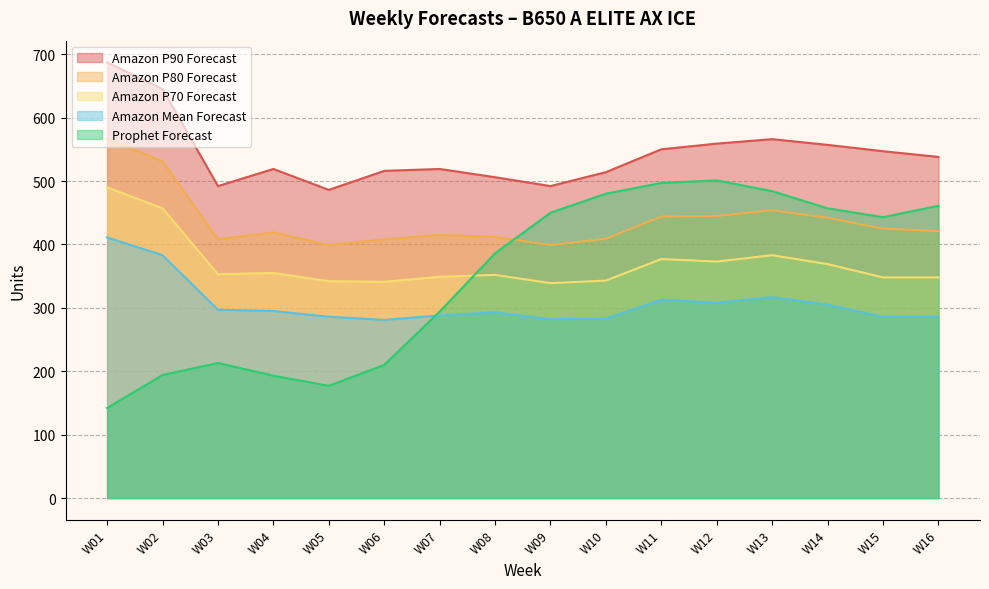

Where does the Amazon P70 Forecast series first go above 353?

W01